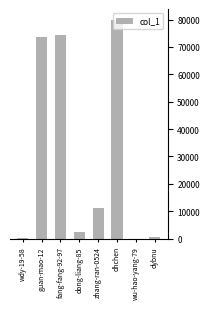

What is the sum of the values at dybnu and guan-mao-12?

74397